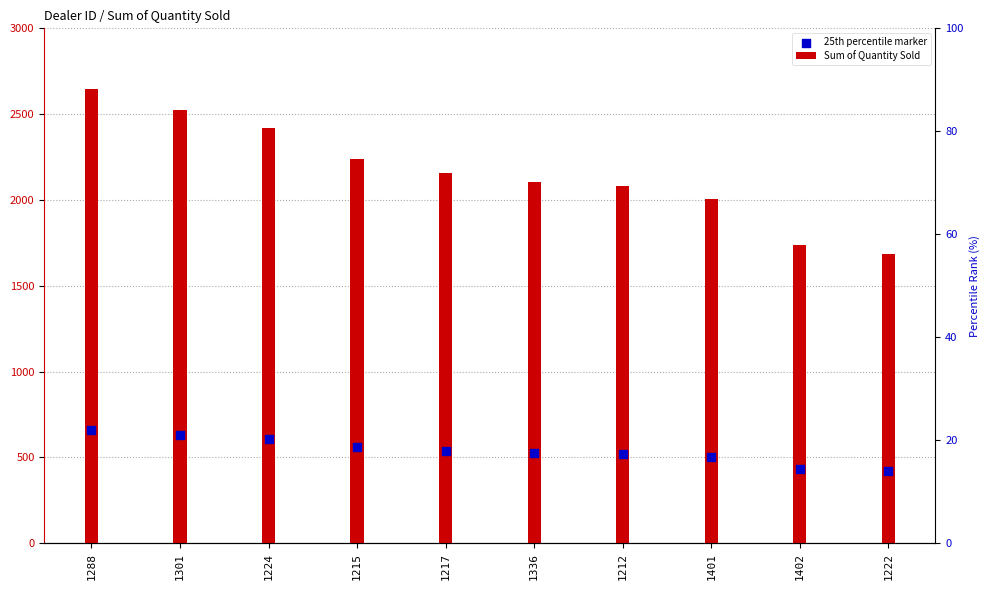

What is the total value across all series at 1215?

2797.5